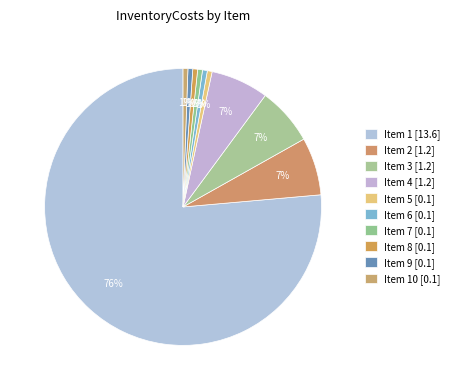

Is there any slice that represents more than half of the pie?

Yes